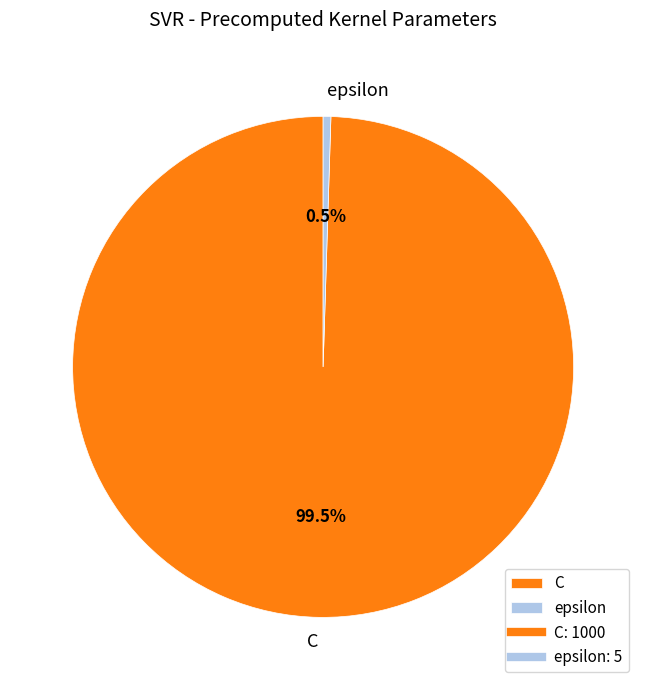

To the nearest percent, what is the difference between the epsilon and C slice percentages?

99%